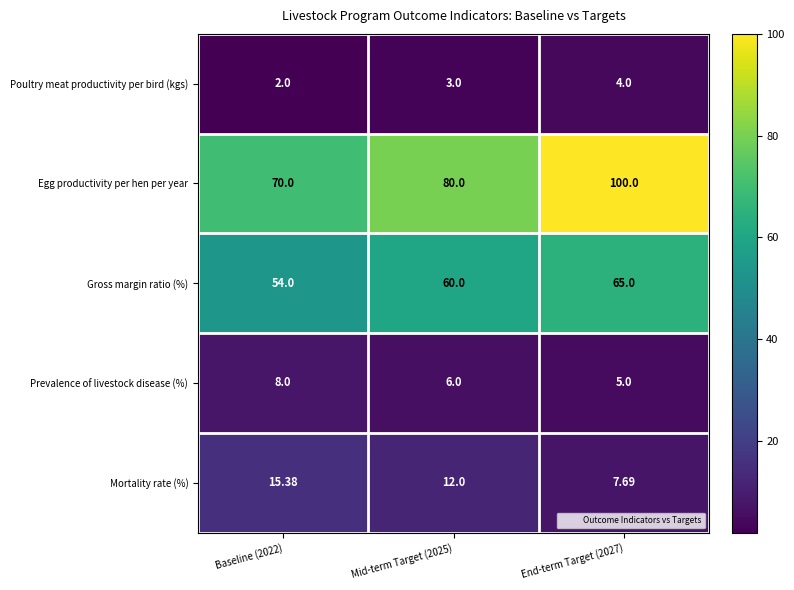

Rank the series at Mid-term Target (2025) from lowest to highest value.

Poultry meat productivity per bird (kgs), Prevalence of livestock disease (%), Mortality rate (%), Gross margin ratio (%), Egg productivity per hen per year